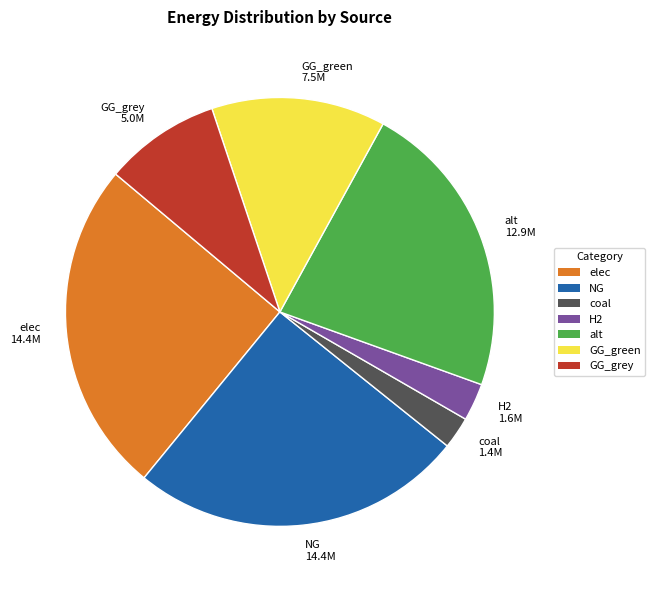

True or false: NG 14.4M accounts for 16% of the total.

False